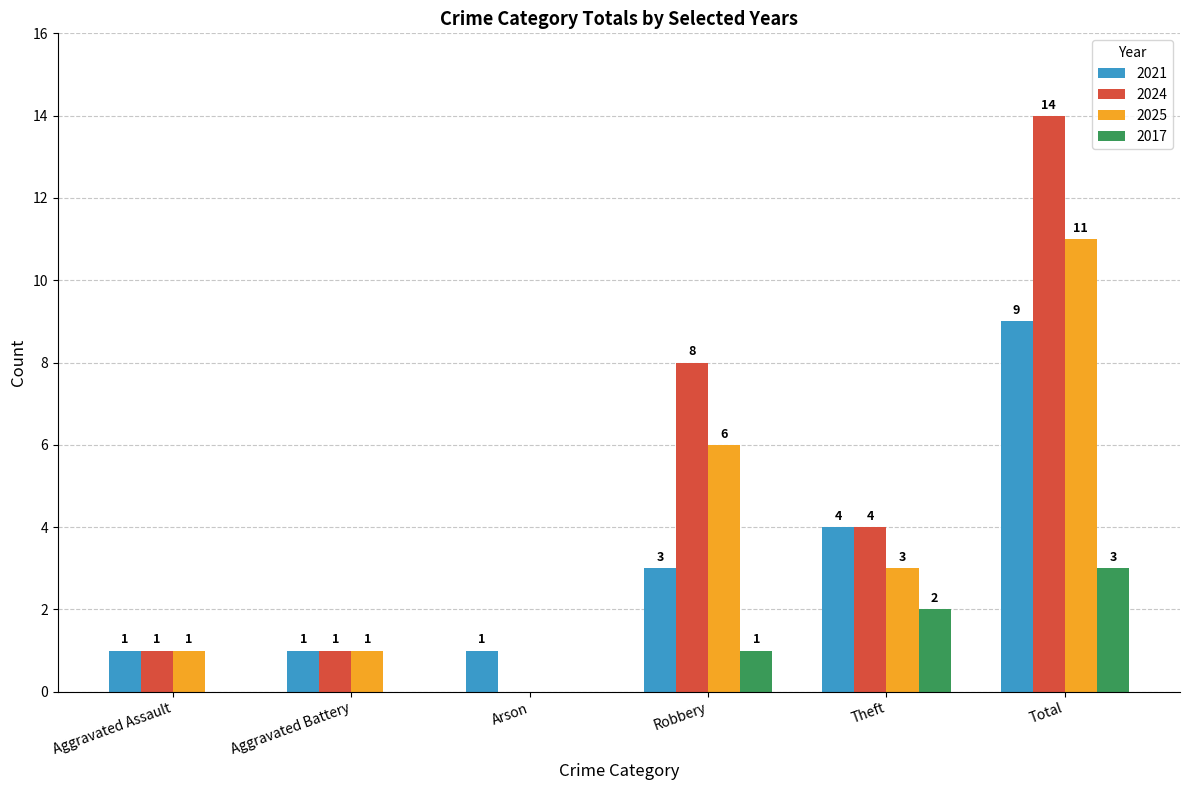

Are the bars grouped side by side (vs. stacked)?

Yes